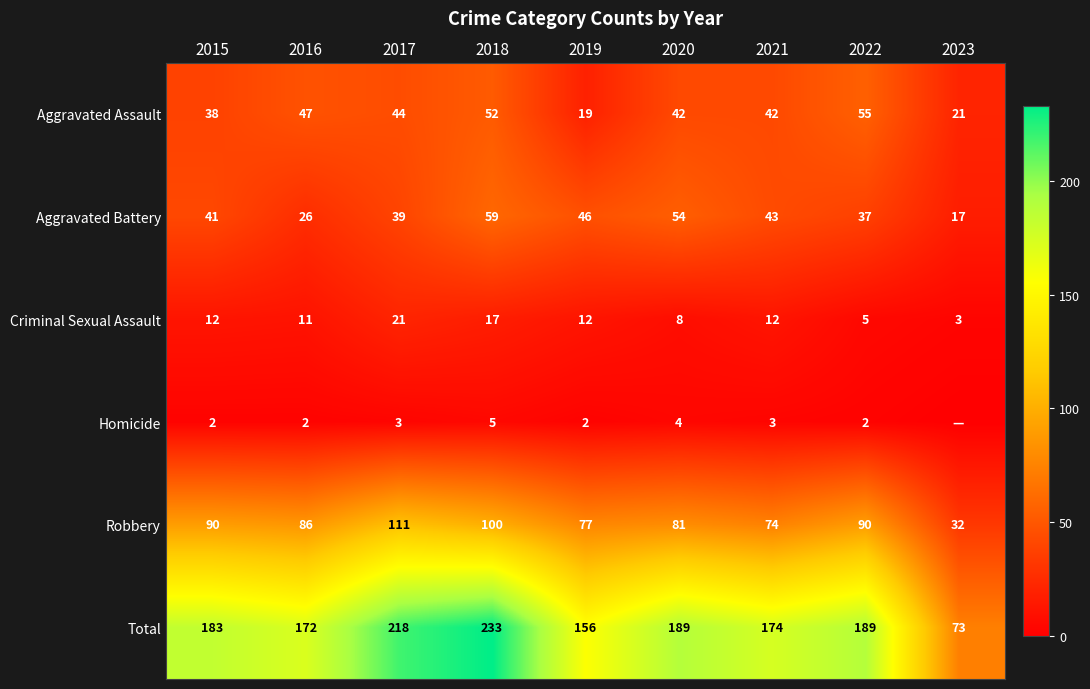

What is the sum of all Aggravated Assault values?

360